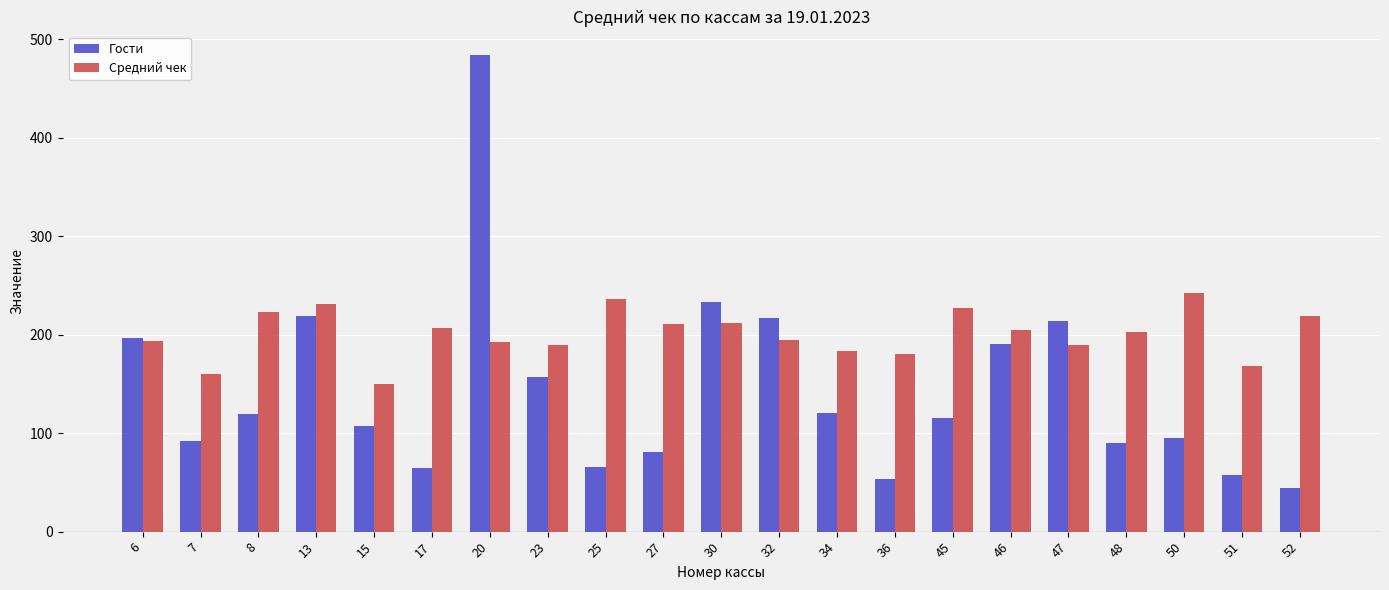

What is the value of the Средний чек bar at the 11th from the left?

211.8